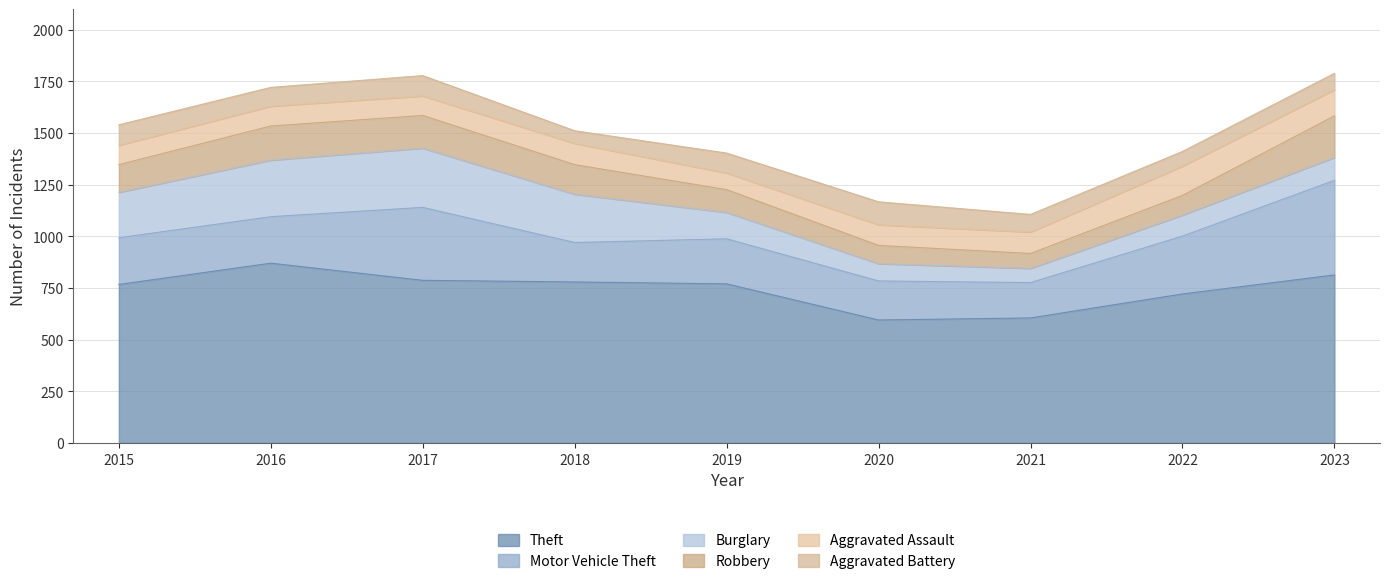

Rank the categories by Burglary value from highest to lowest.

2017, 2016, 2018, 2015, 2019, 2023, 2022, 2020, 2021